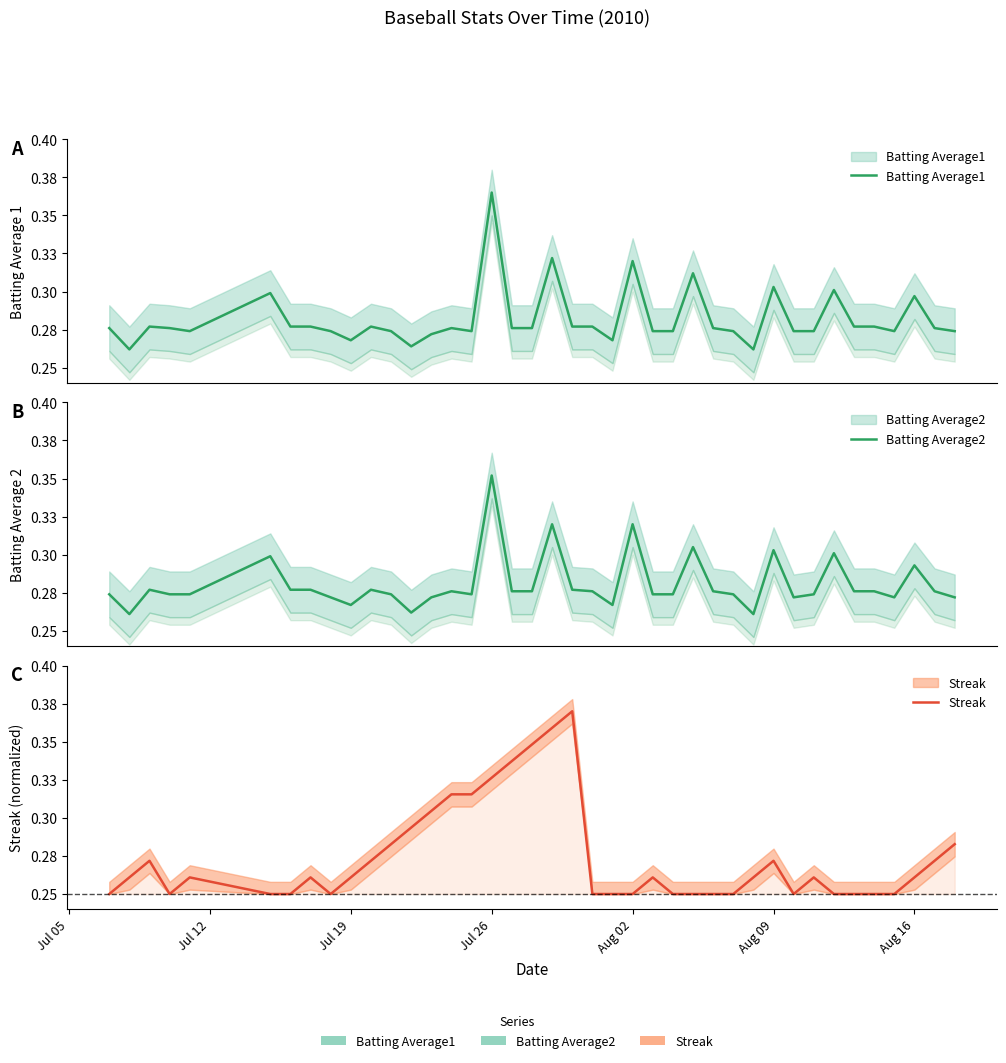

Is the value of Batting Average2 at 7 greater than the value of Streak at 27?

Yes